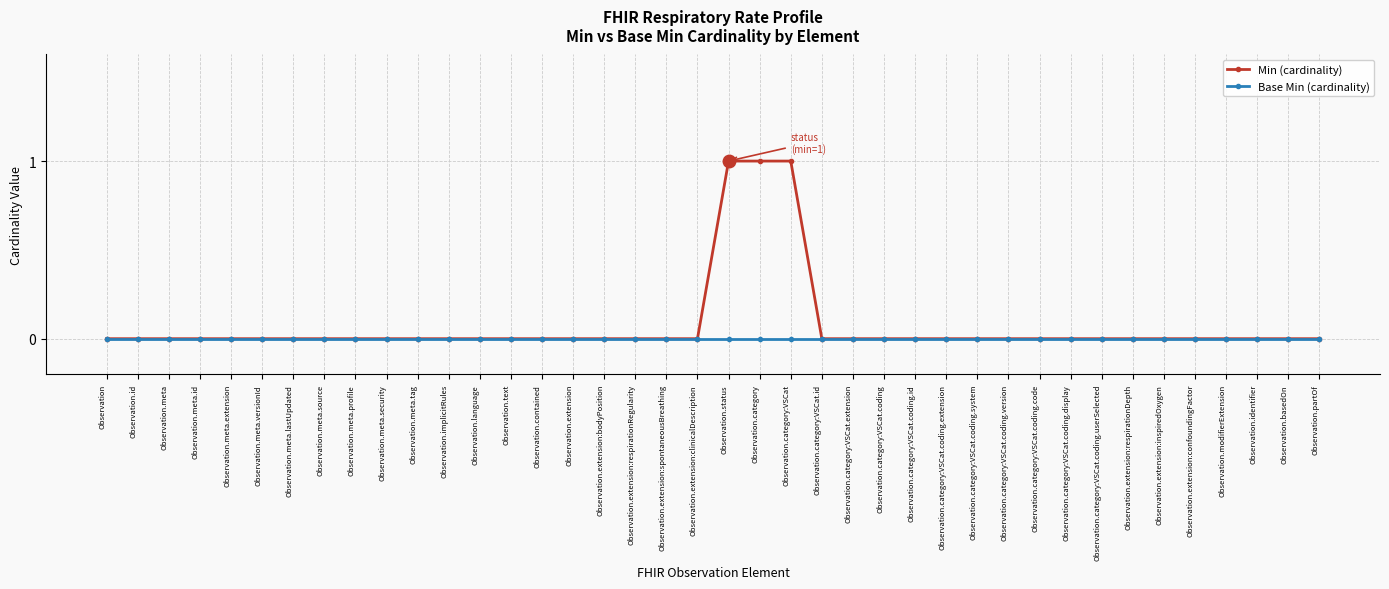

Which series has the widest spread of values?

Min (cardinality)